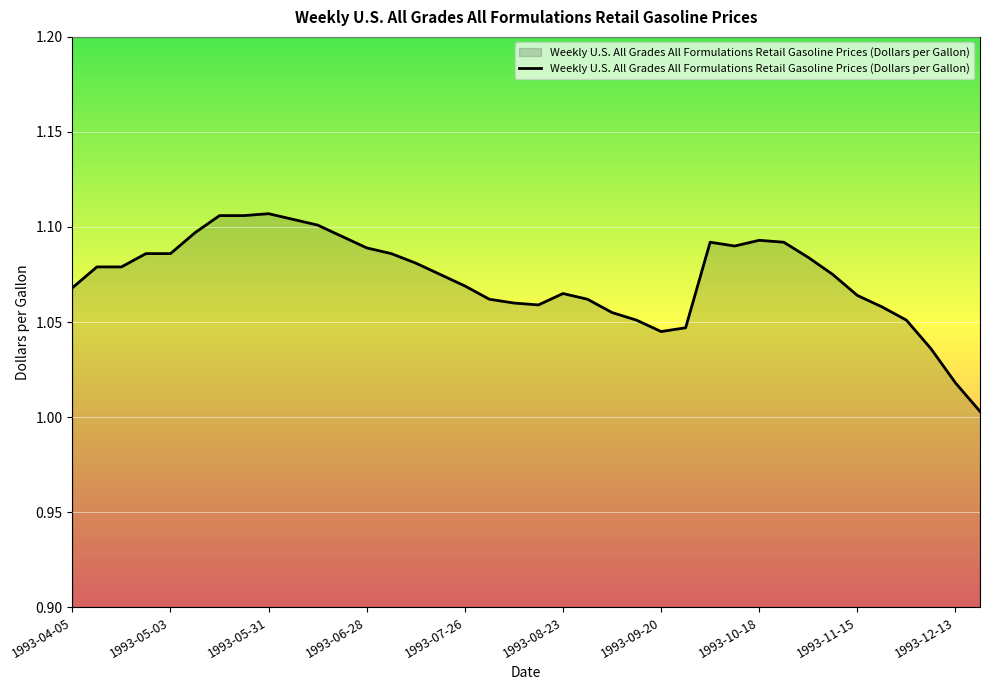

Is this an area chart (filled region under the line)?

Yes